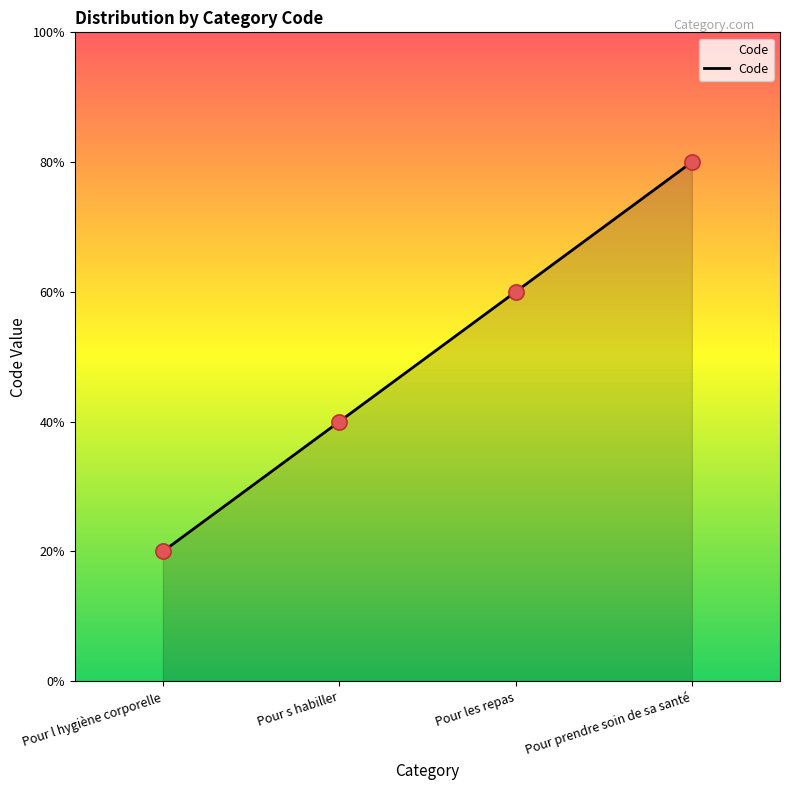

What is the change in value from Pour l hygiène corporelle to Pour les repas?

+2